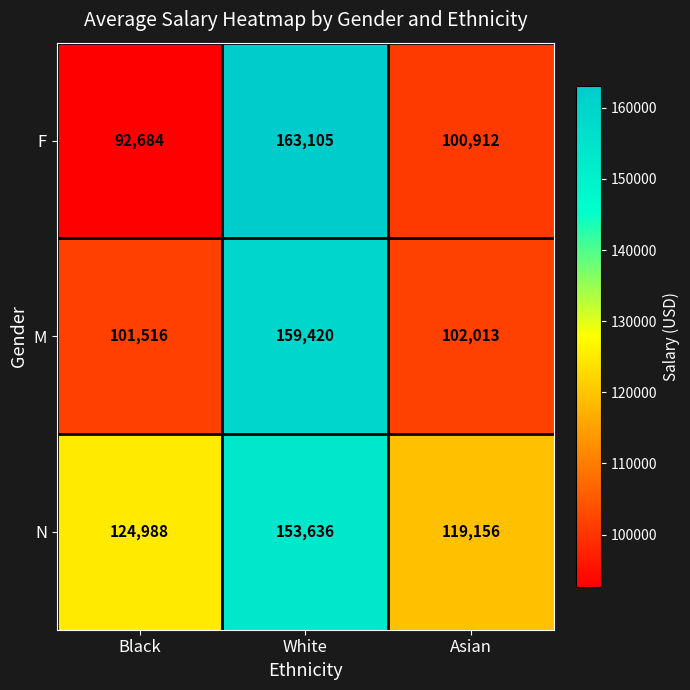

List the series in order of their overall mean, highest first.

N, M, F